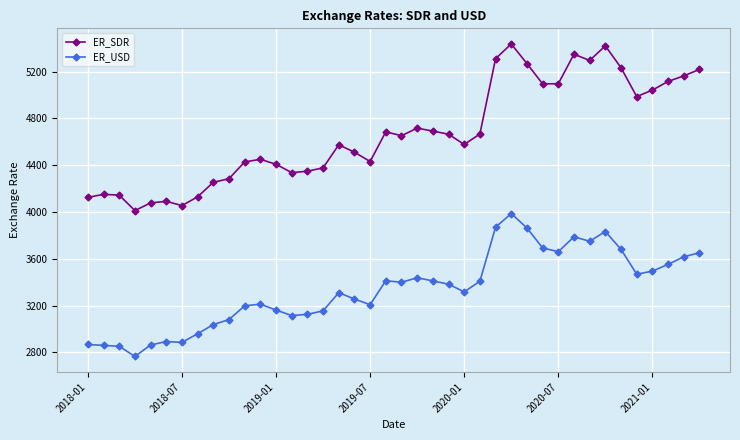

What is the difference between the maximum and minimum values in the ER_USD series?

1220.6